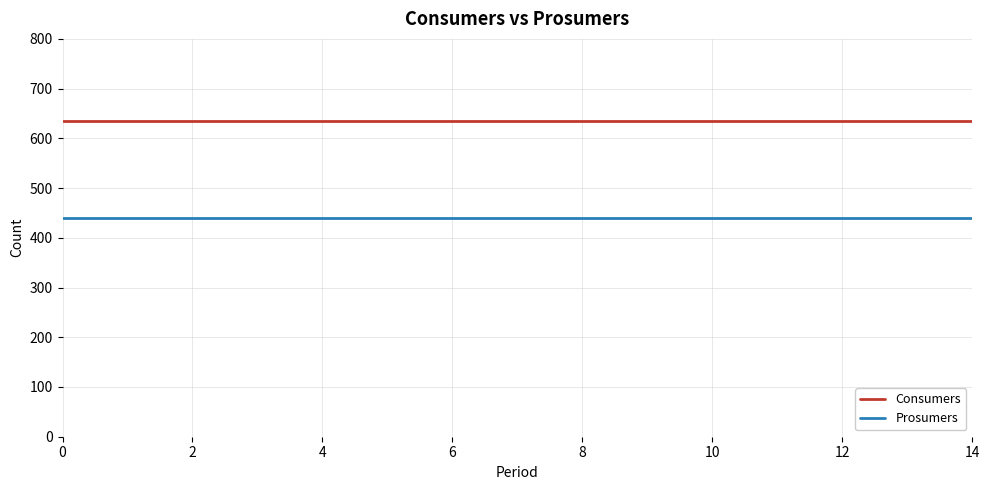

True or false: Consumers and Prosumers intersect in this chart.

False